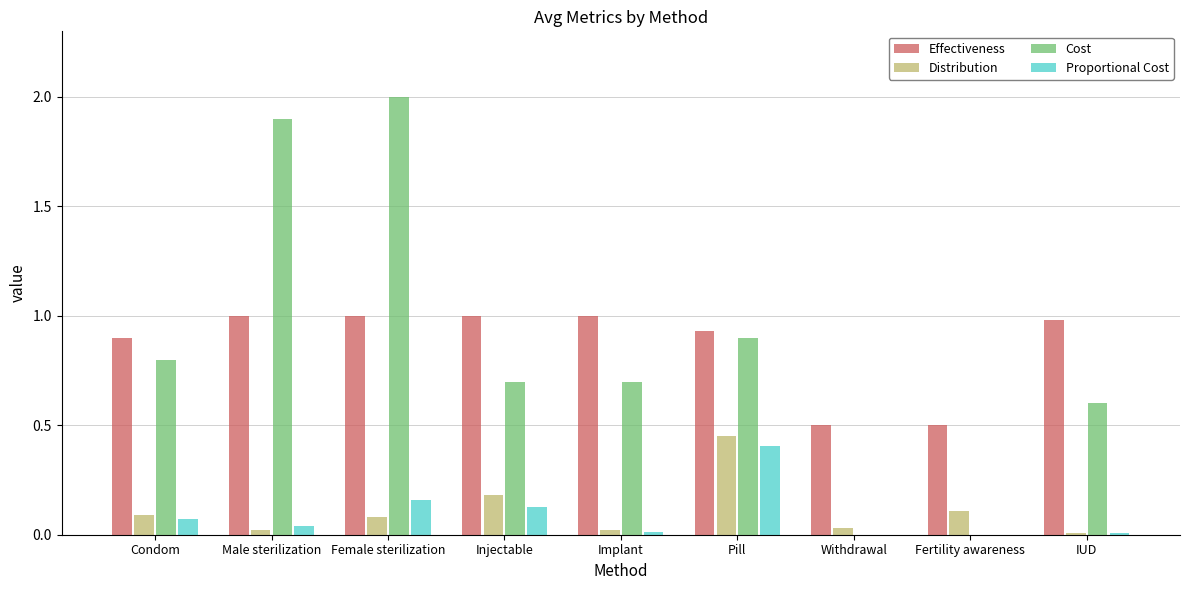

Is the value of Distribution at Pill greater than the value of Cost at Fertility awareness?

Yes